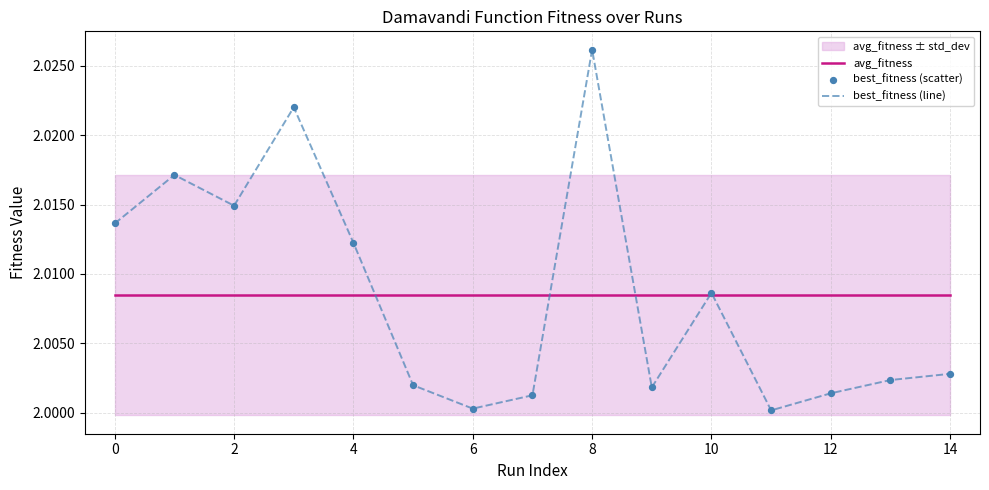

Which series contains the highest Y value?

best_fitness (line)